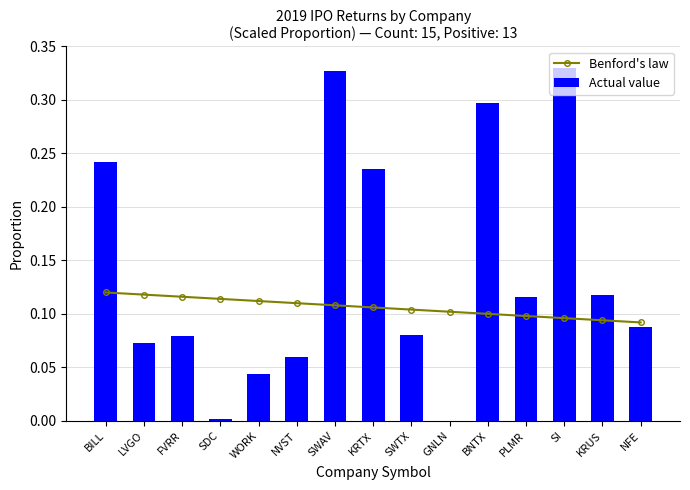

List the series in order of their overall mean, lowest first.

Benford's law, Actual value